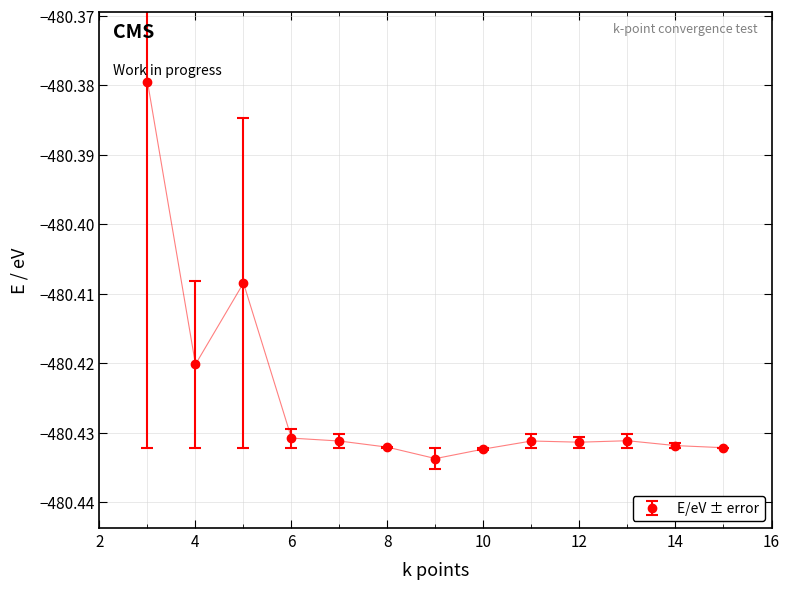

True or false: there are more than 0 points higher than both neighbors.

True